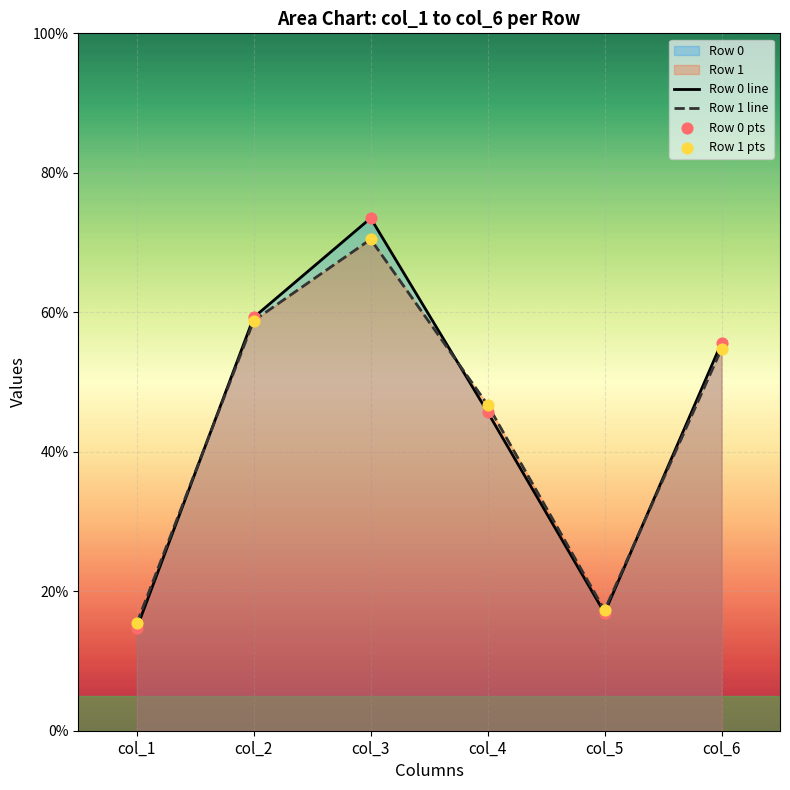

Which series has the largest total across all categories?

Row 0 line